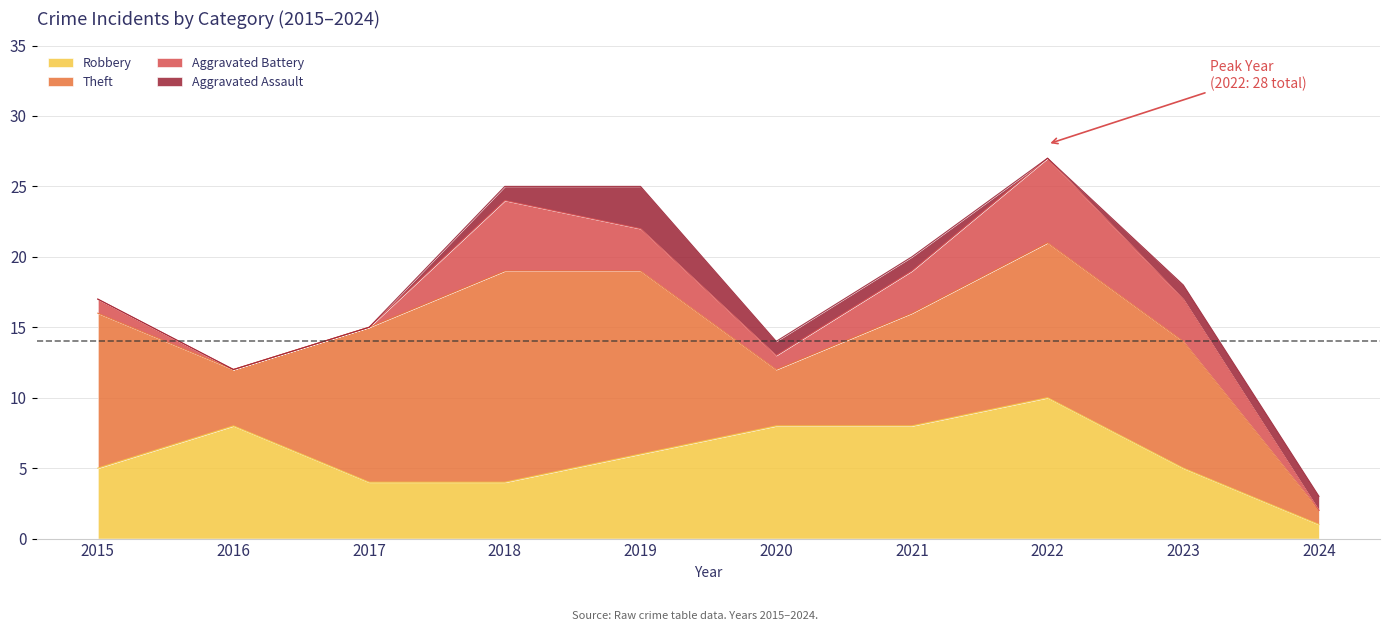

The Robbery series shows 8 at 2015. True or false?

False